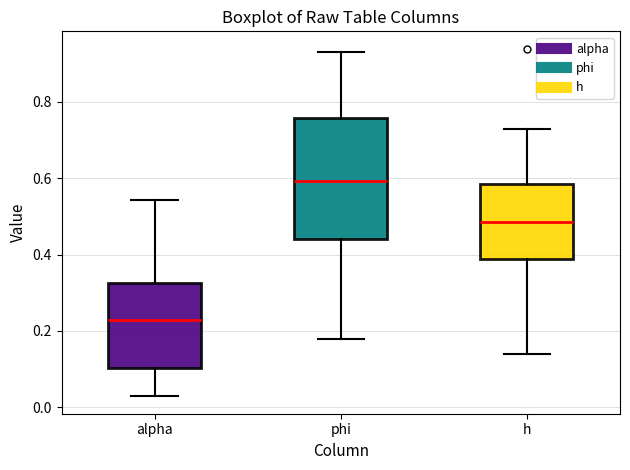

Reading left to right, transcribe this box plot: for each box, give where its median line is, the range the box spans, and where its two whiskers end, as read against the y-axis. The values are not printed on the chart, so give them approximately, as read against the axis.

alpha: median 0.22, box 0.10 to 0.32, whiskers 0.02 to 0.54
phi: median 0.60, box 0.44 to 0.76, whiskers 0.18 to 0.92
h: median 0.48, box 0.38 to 0.58, whiskers 0.14 to 0.72